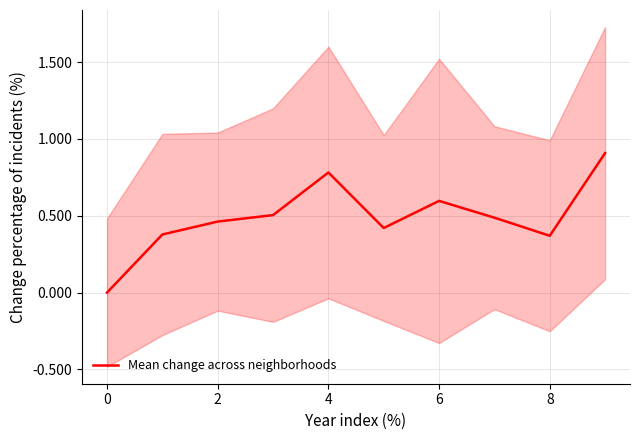

Does the chart display data point markers on the line(s)?

No